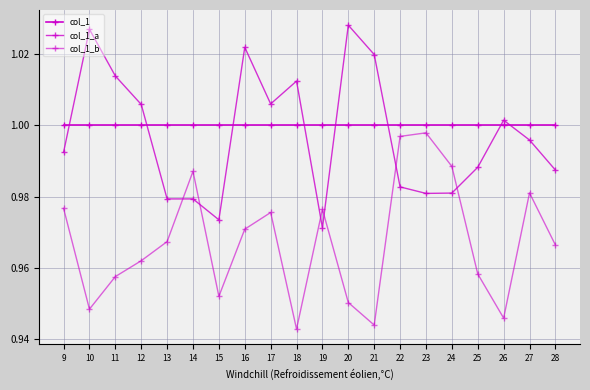

Reading left to right, extract all data points from this chart.

col_1: 1.0	1.0	1.0	1.0	1.0	1.0	1.0	1.0	1.0	1.0	1.0	1.0	1.0	1.0	1.0	1.0	1.0	1.0	1.0	1.0
col_1_a: 1.0	1.0	1.0	1.0	1.0	1.0	1.0	1.0	1.0	1.0	1.0	1.0	1.0	1.0	1.0	1.0	1.0	1.0	1.0	1.0
col_1_b: 1.0	0.9	1.0	1.0	1.0	1.0	1.0	1.0	1.0	0.9	1.0	1.0	0.9	1.0	1.0	1.0	1.0	0.9	1.0	1.0